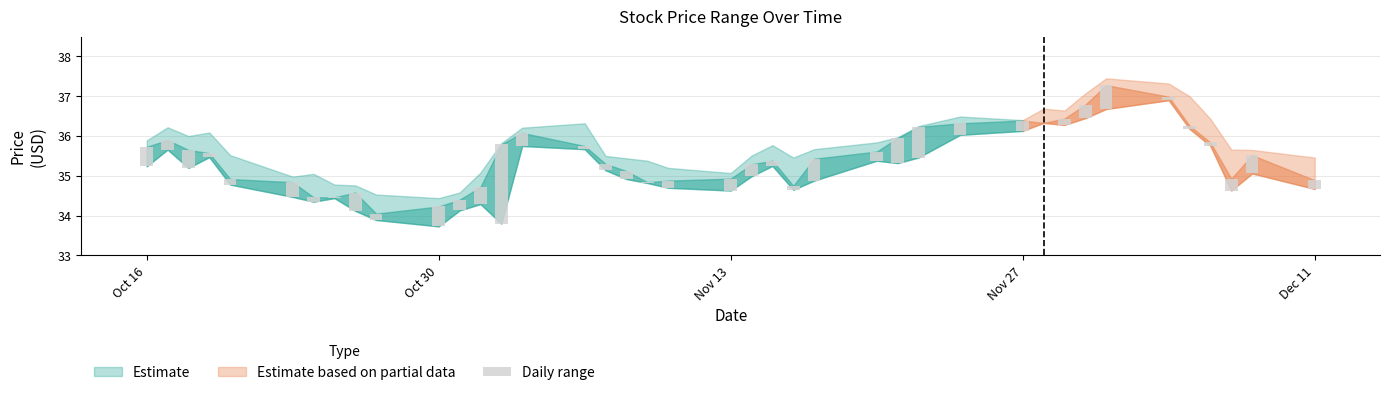

What is the label of the 26th bar from the right?

2023-11-03